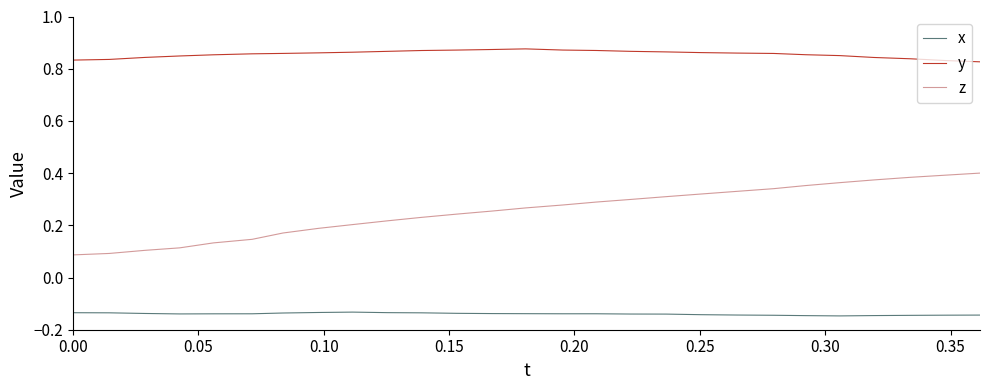

Which series has the largest total across all categories?

y